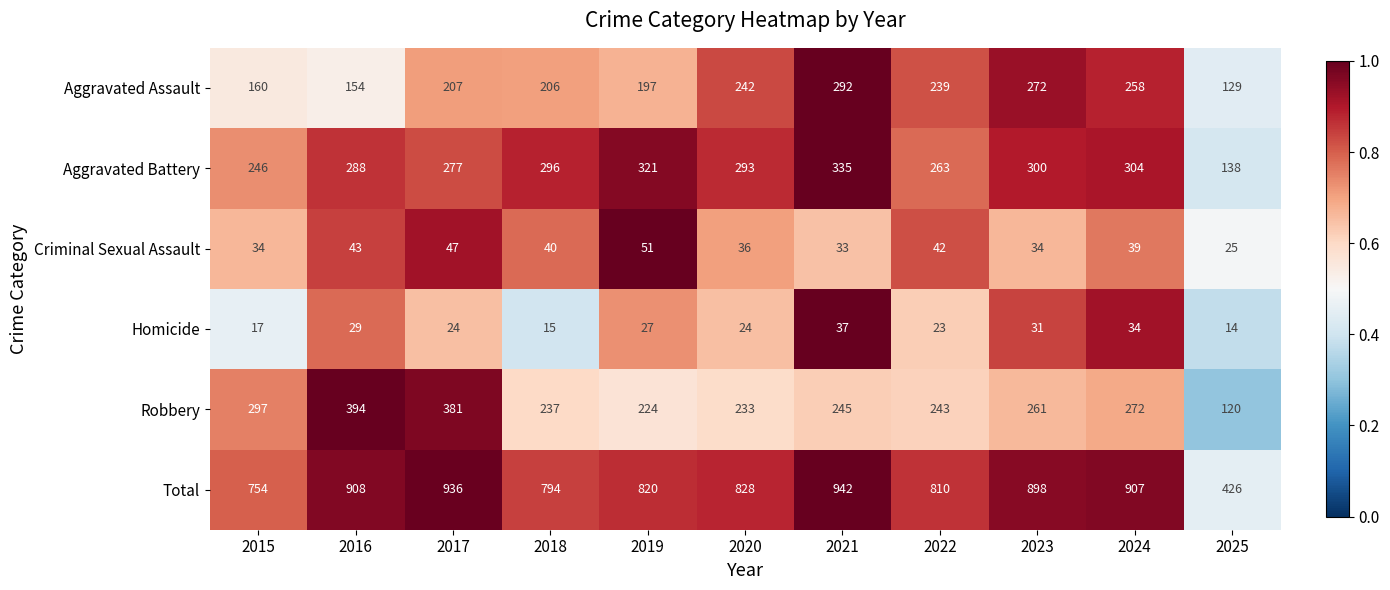

At which label does Criminal Sexual Assault reach its minimum?

2025